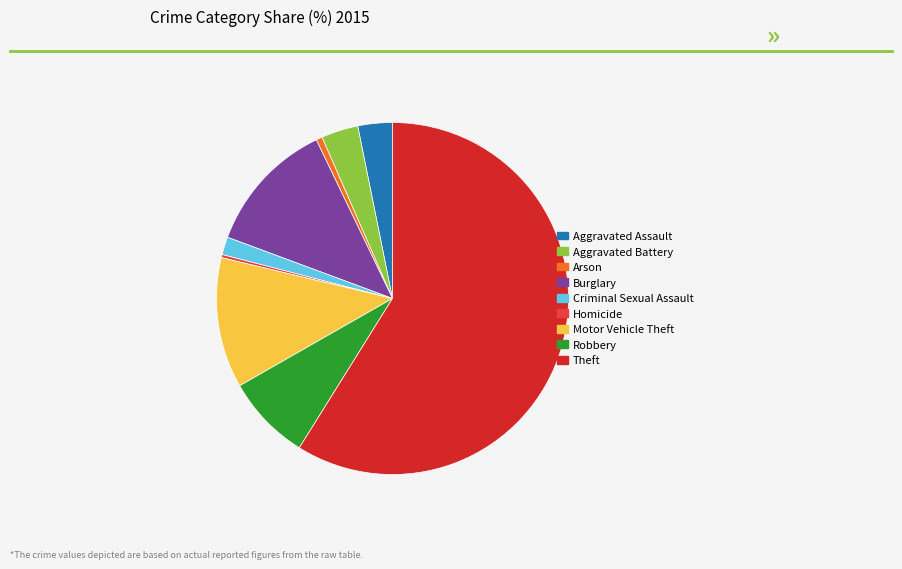

What percentage is the Aggravated Battery slice, to the nearest percent?

3%